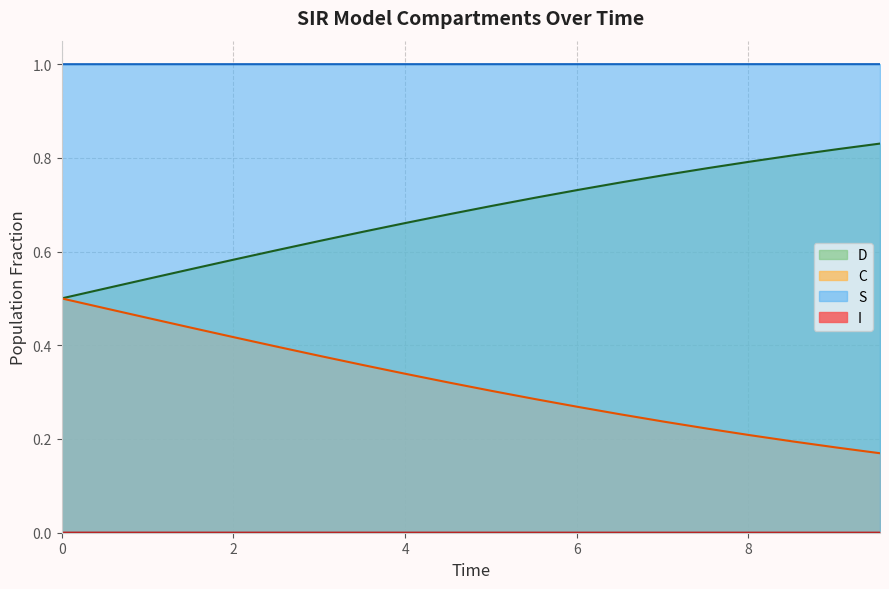

Does the chart display data point markers on the line(s)?

No